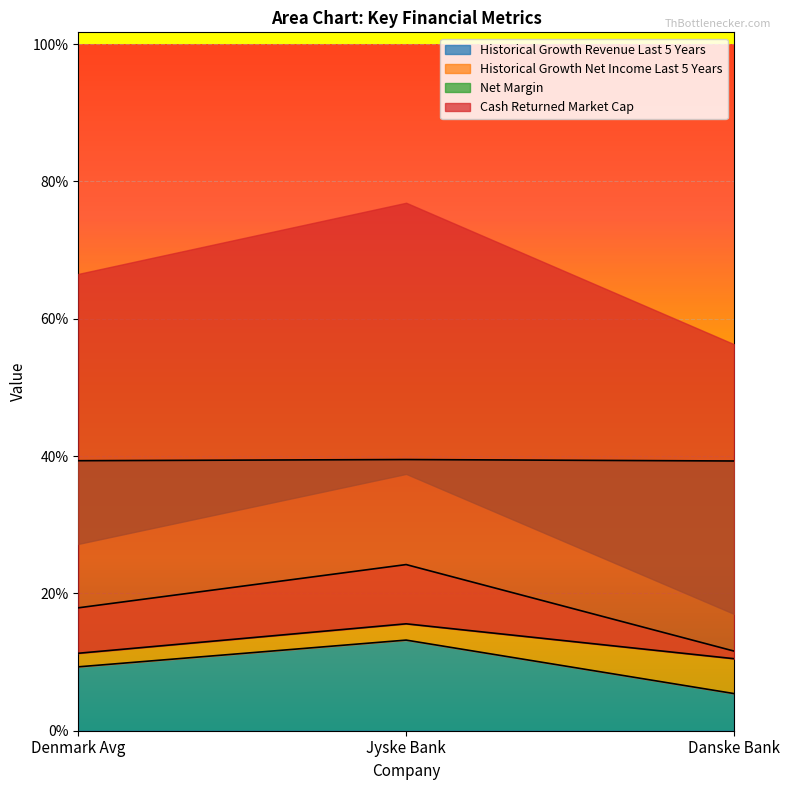

The historical_growth_net_income_last_5_years series shows 0.2 at Denmark Avg. True or false?

True